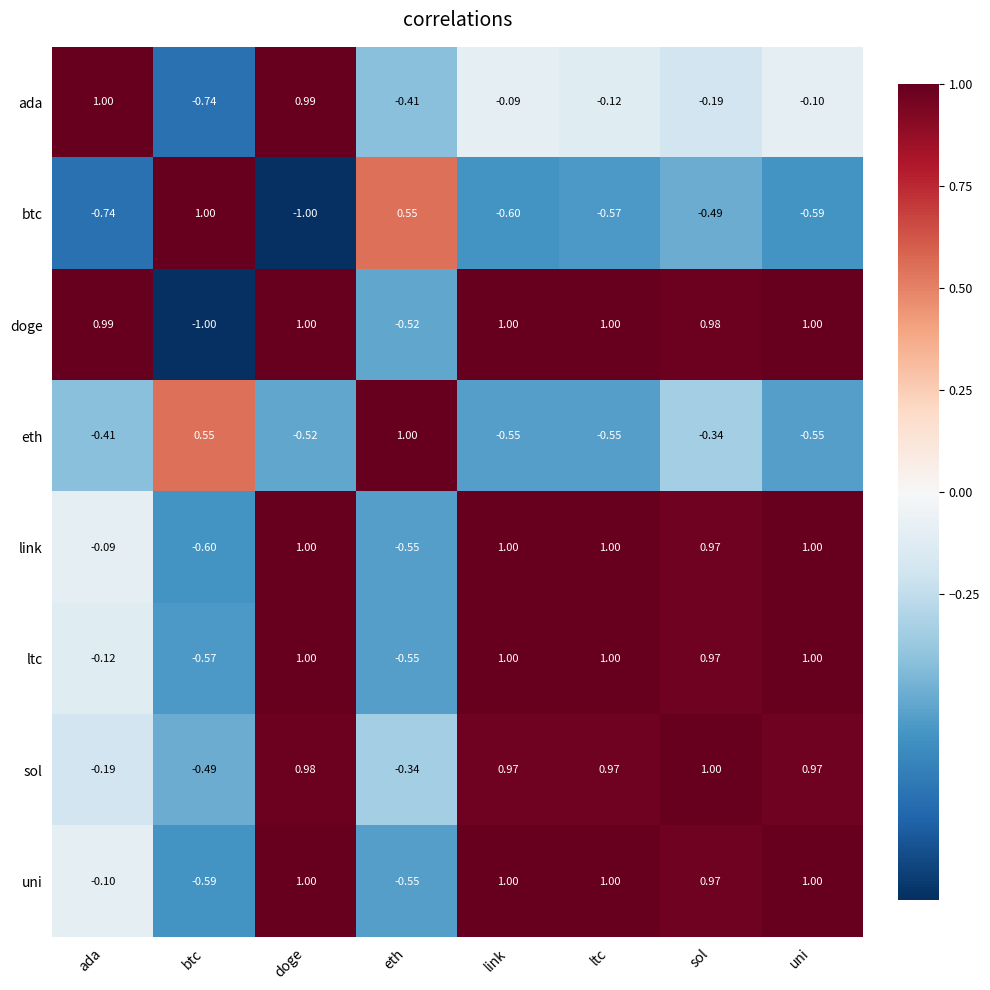

Which series changed the most between link and sol?

eth